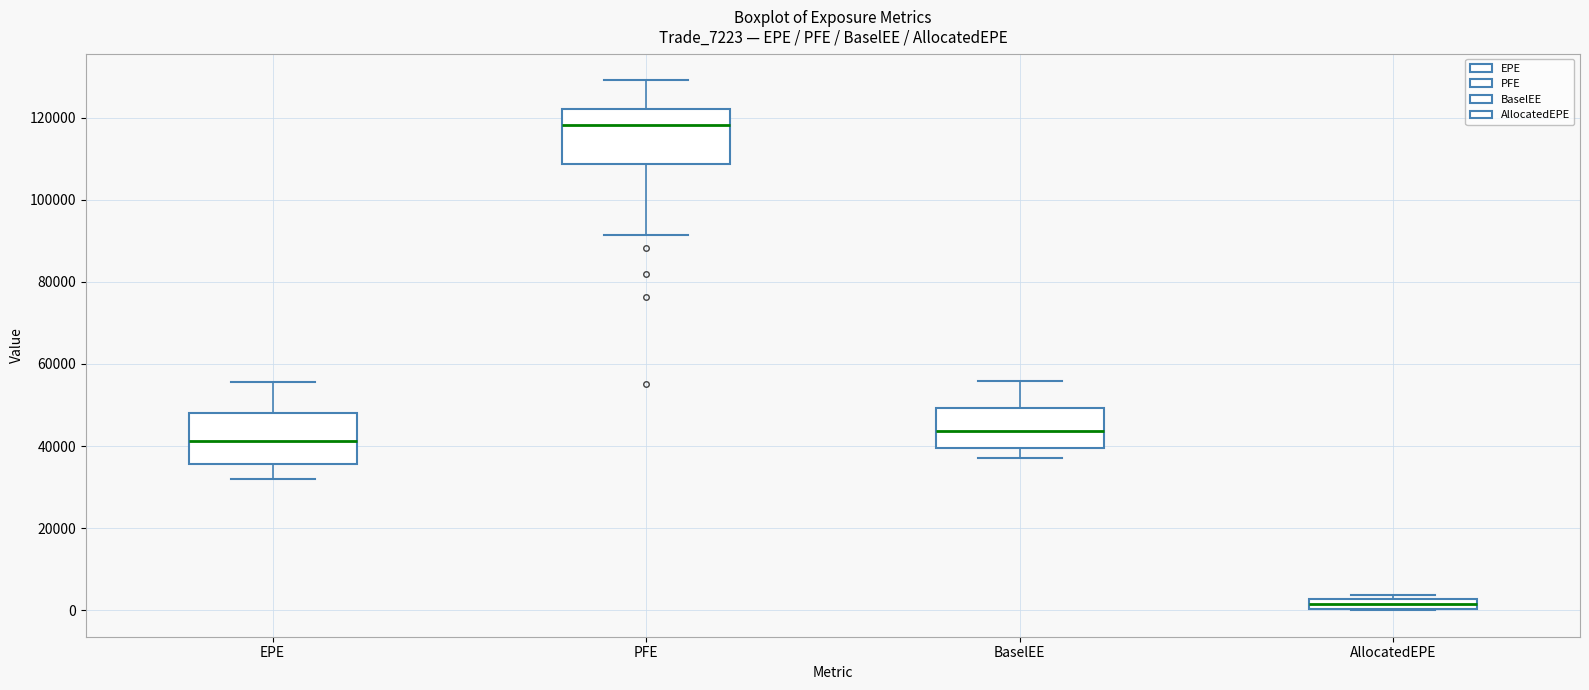

Where does the upper whisker of the box for EPE end on the y-axis? The values are not printed on the chart, so give them approximately, as read against the axis.

56000